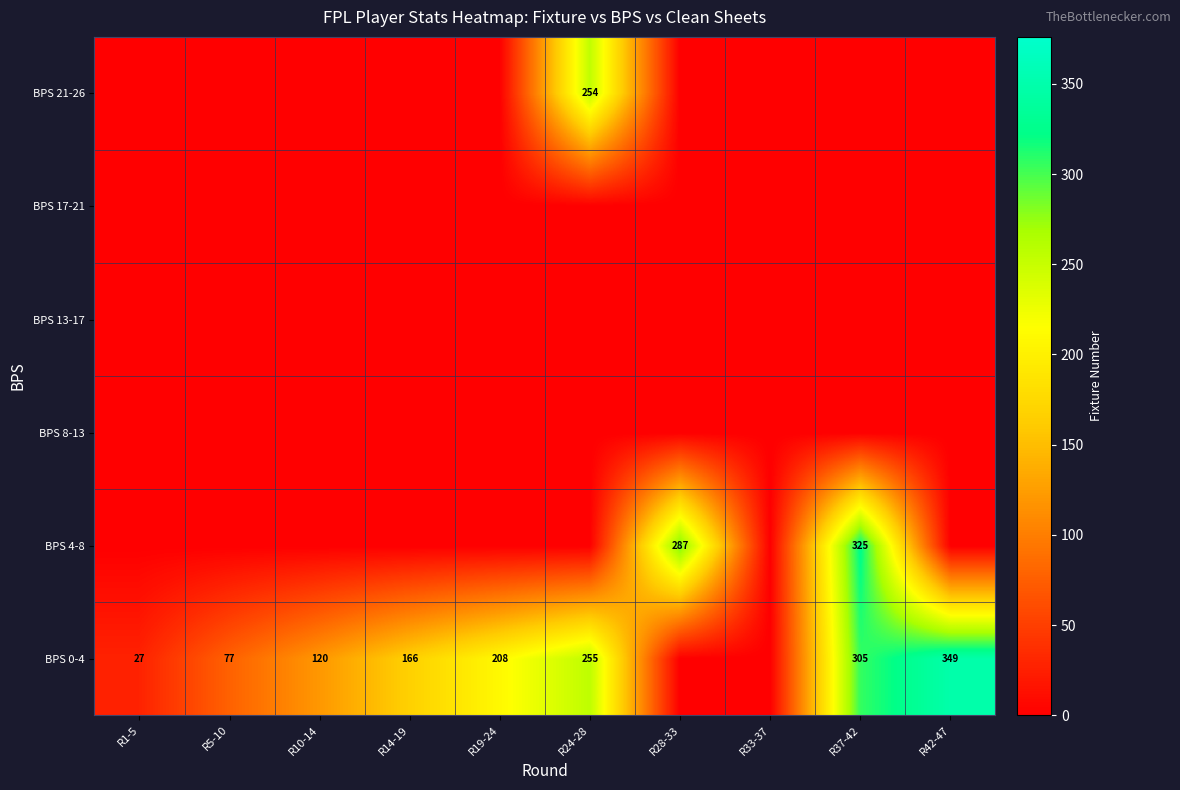

The BPS 0-4 series shows 125 at R19-24. True or false?

False